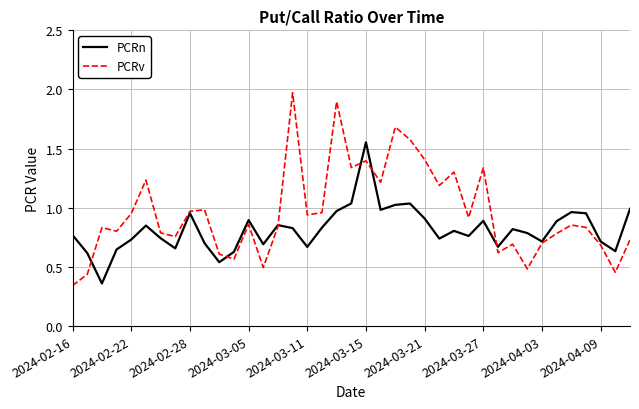

Which series has the largest total across all categories?

PCRv